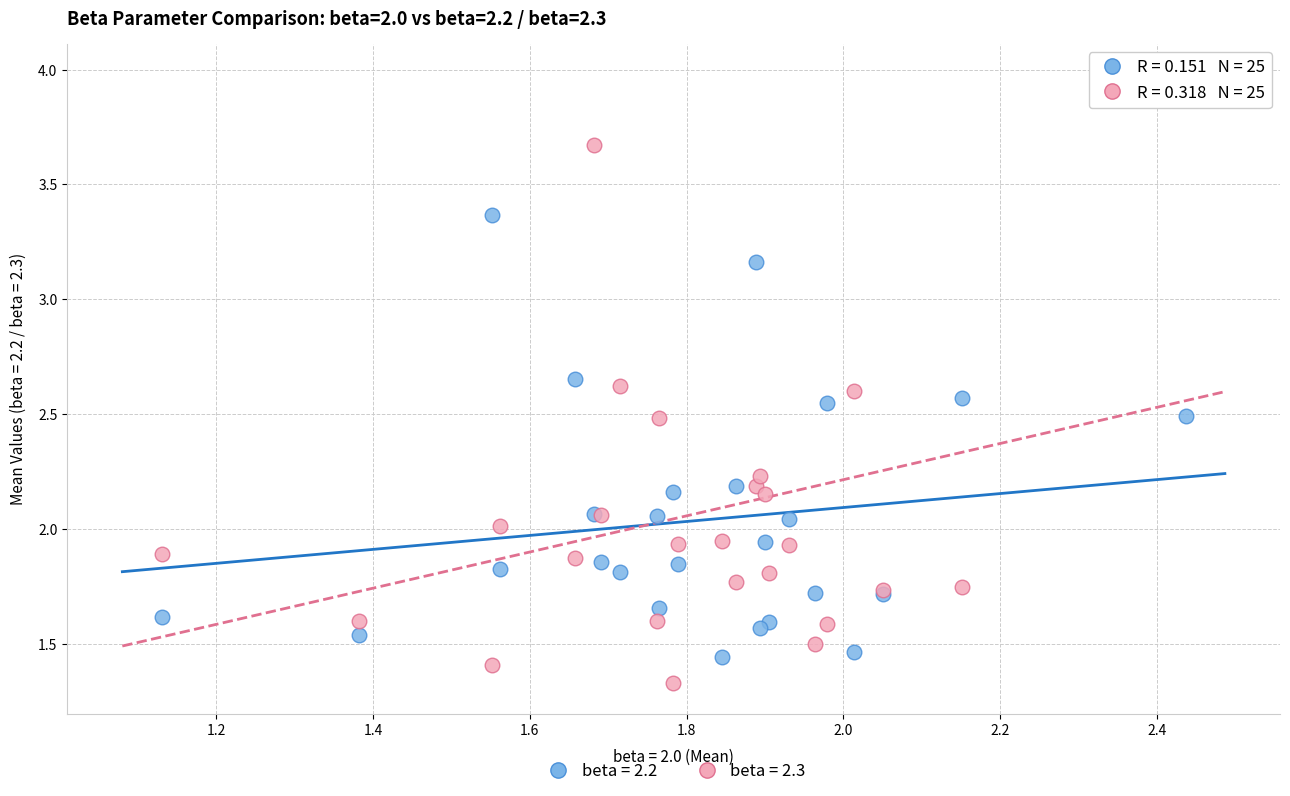

Which series reaches the minimum Y coordinate?

beta = 2.3